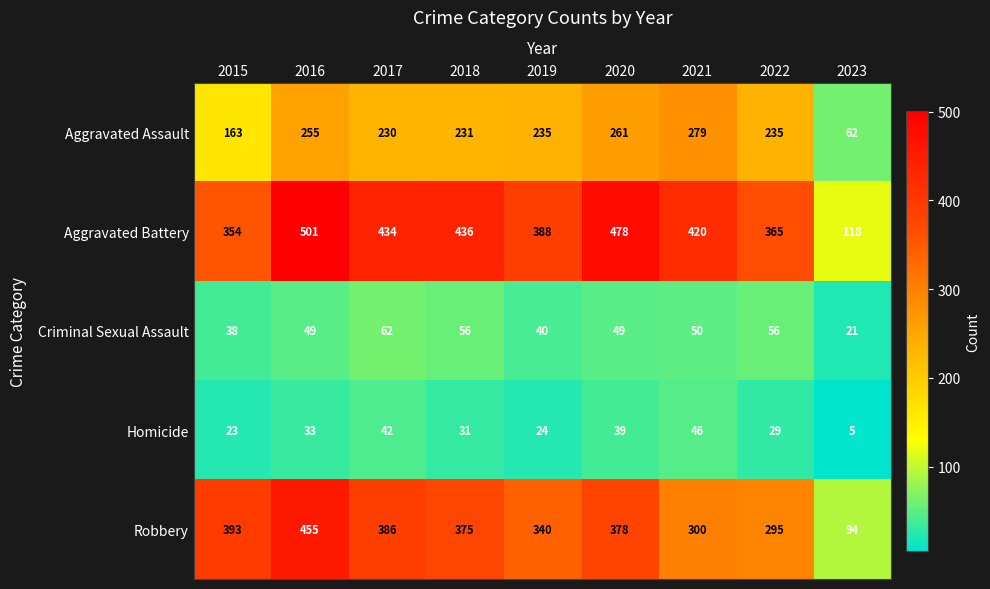

What is the sum of all Homicide values?

272